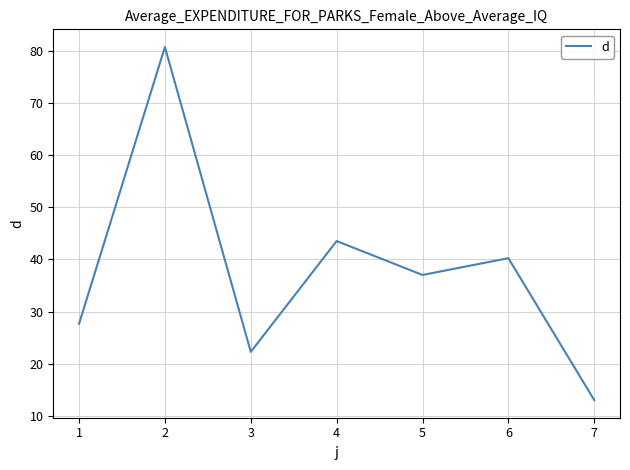

How many values exceed 37?

4